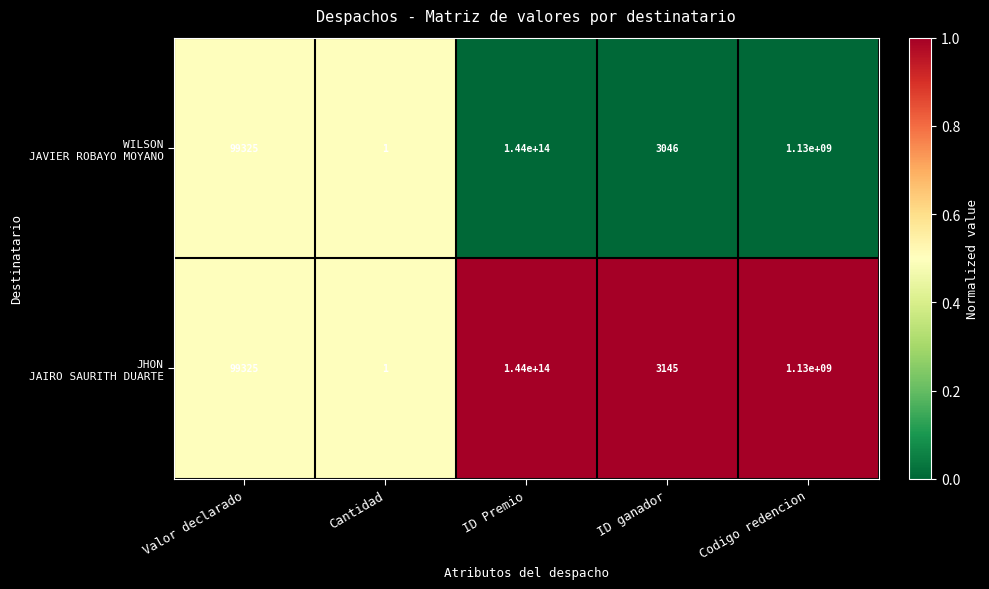

At which category is the sum across all series the highest?

ID Premio